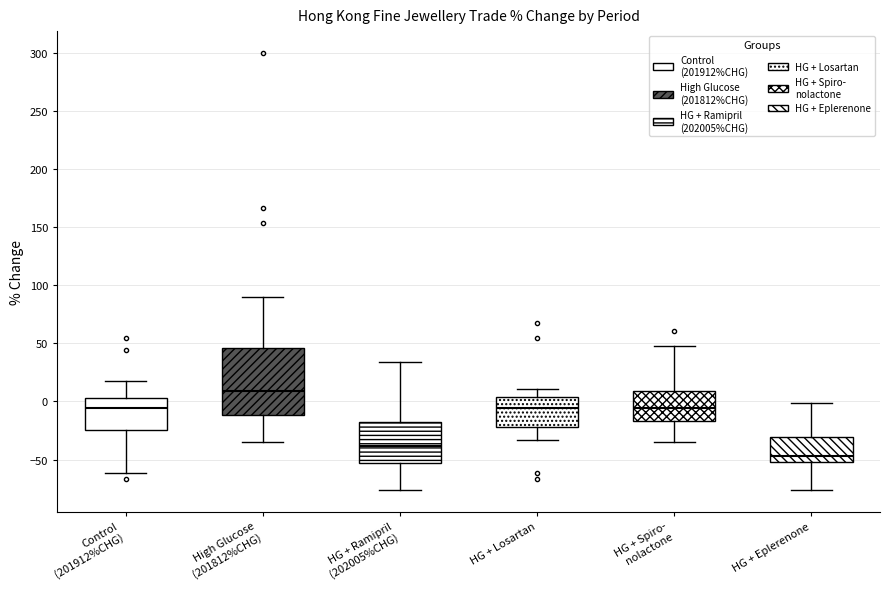

Where is the upper edge of the box for HG + Spiro- nolactone on the y-axis? The values are not printed on the chart, so give them approximately, as read against the axis.

10